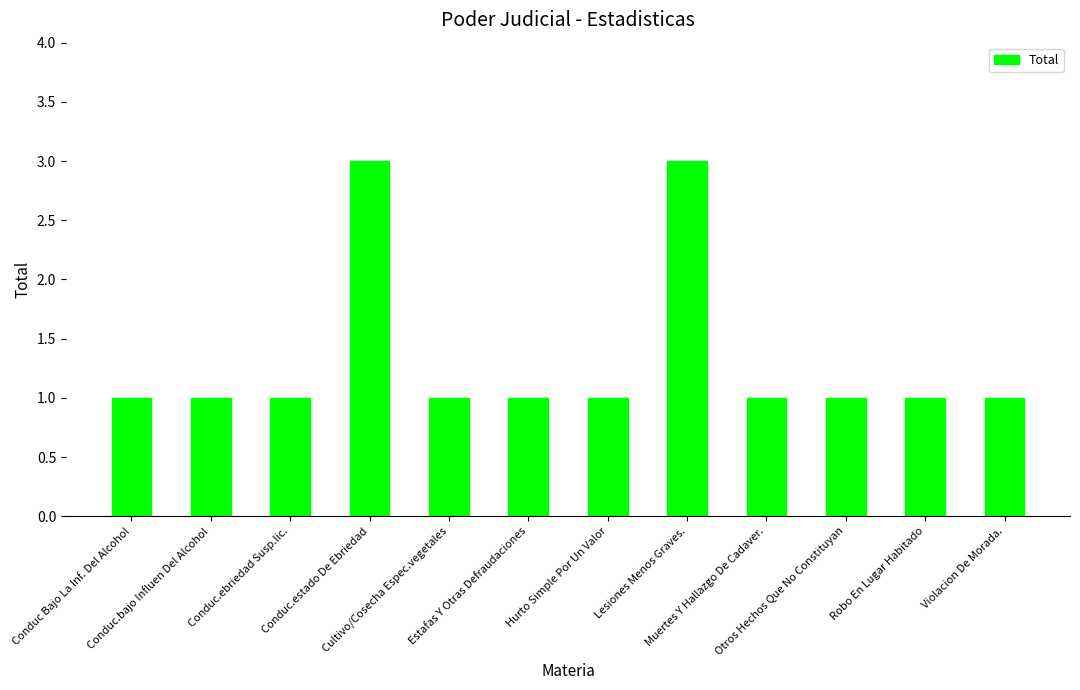

What is the value of the 5th bar from the left?

1